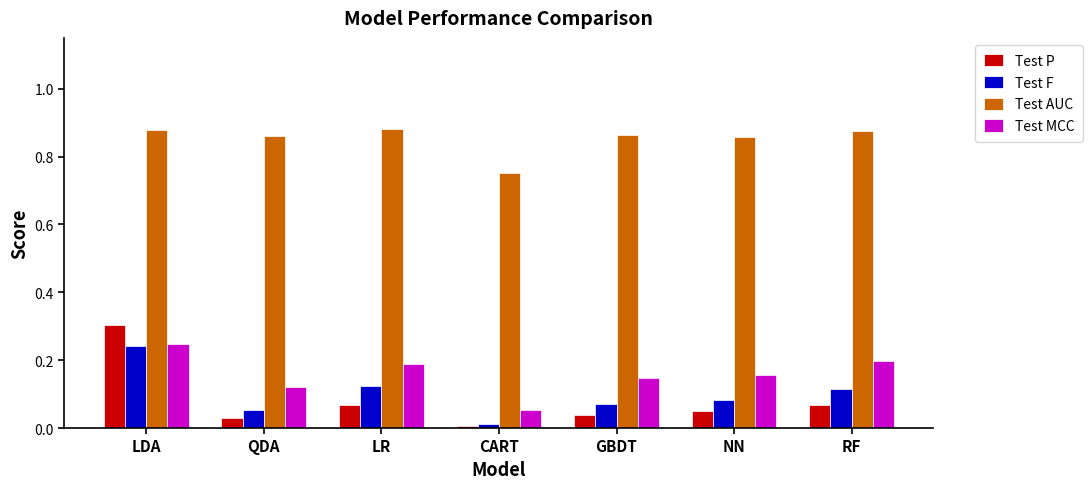

What are all the series names shown in the legend?

Test P, Test F, Test AUC, Test MCC